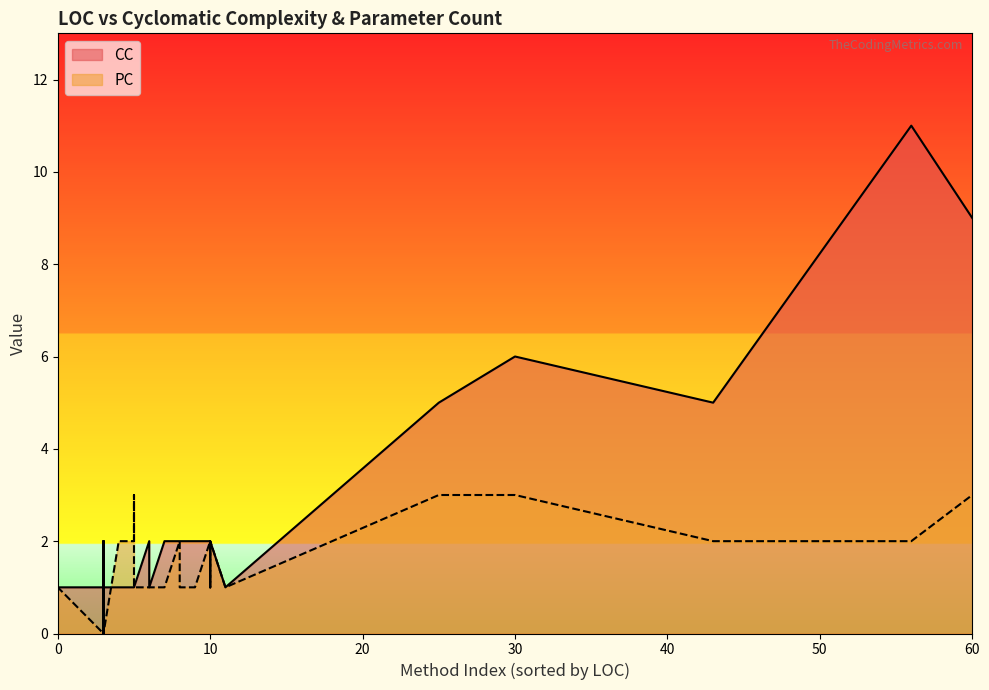

What is the sum of all PC values?

55